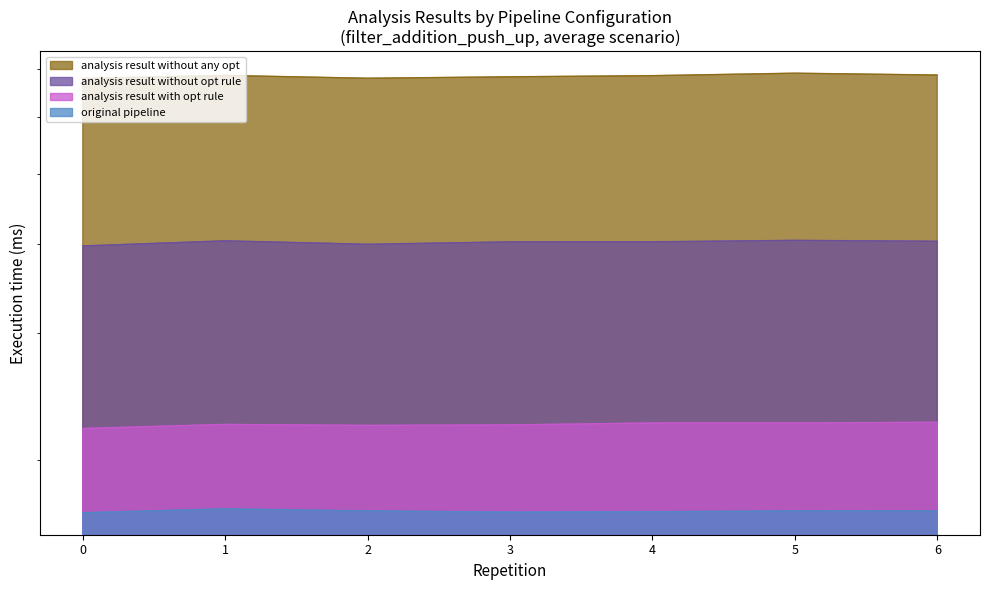

List the series in order of their peak value, lowest first.

original_pipeline, analysis_result_with_opt_rule, analysis_result_without_opt_rule, analysis_result_without_any_opt